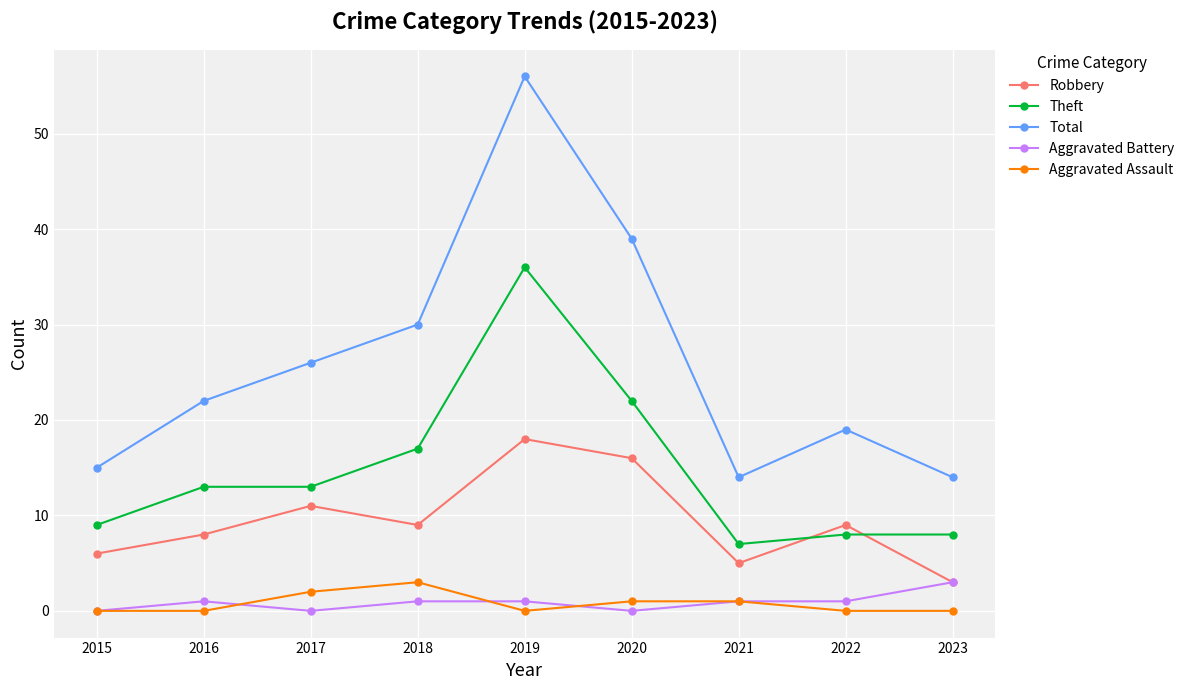

In Total, how many points are lower than both neighbors (excluding endpoints)?

1